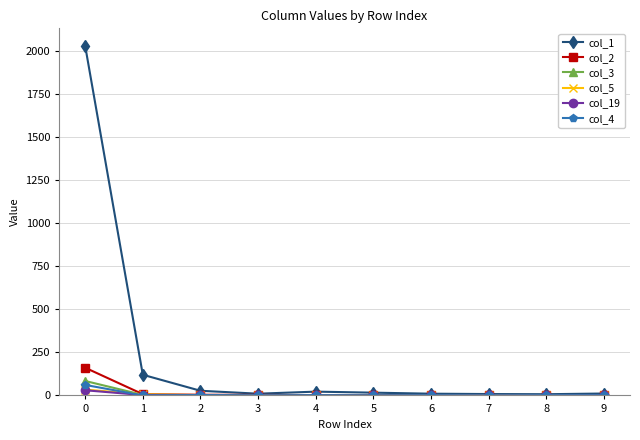

Which series has the largest total across all categories?

col_1